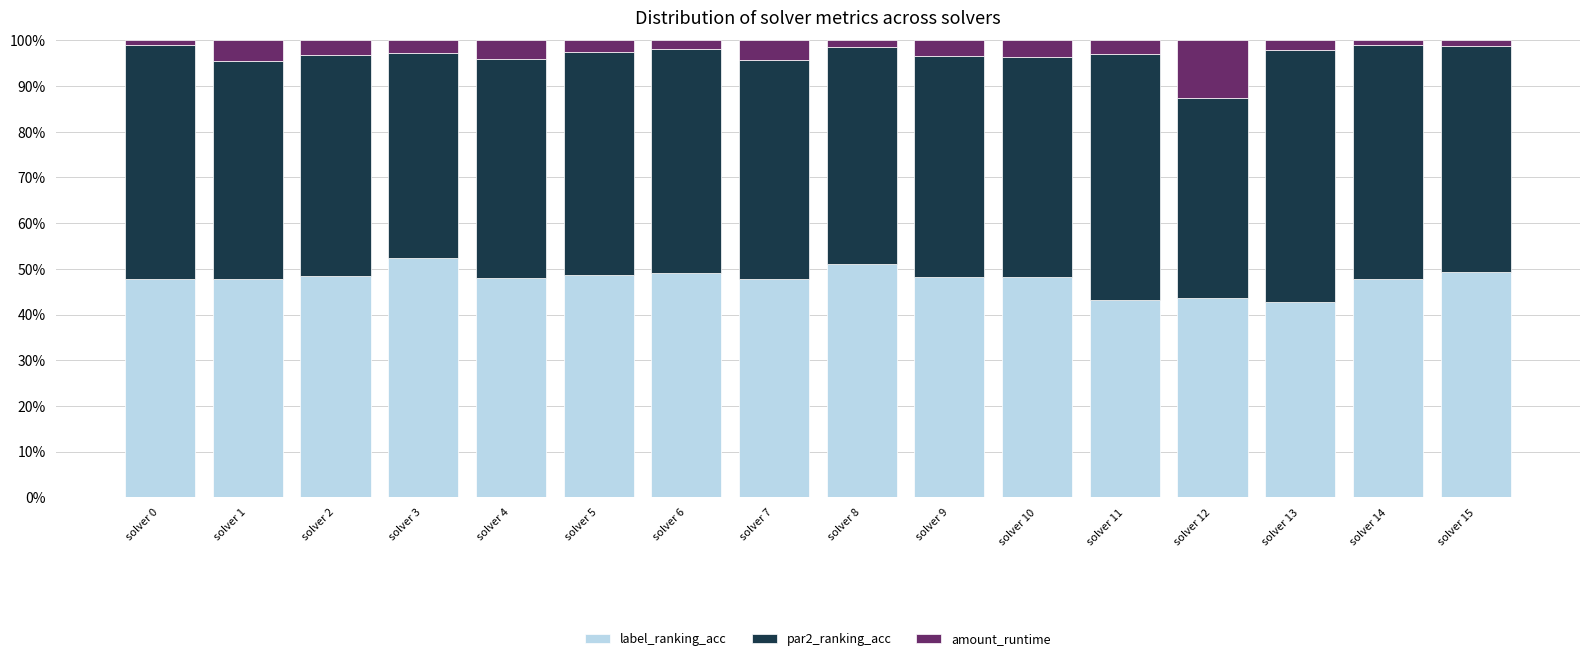

How many data points does each series have?

16